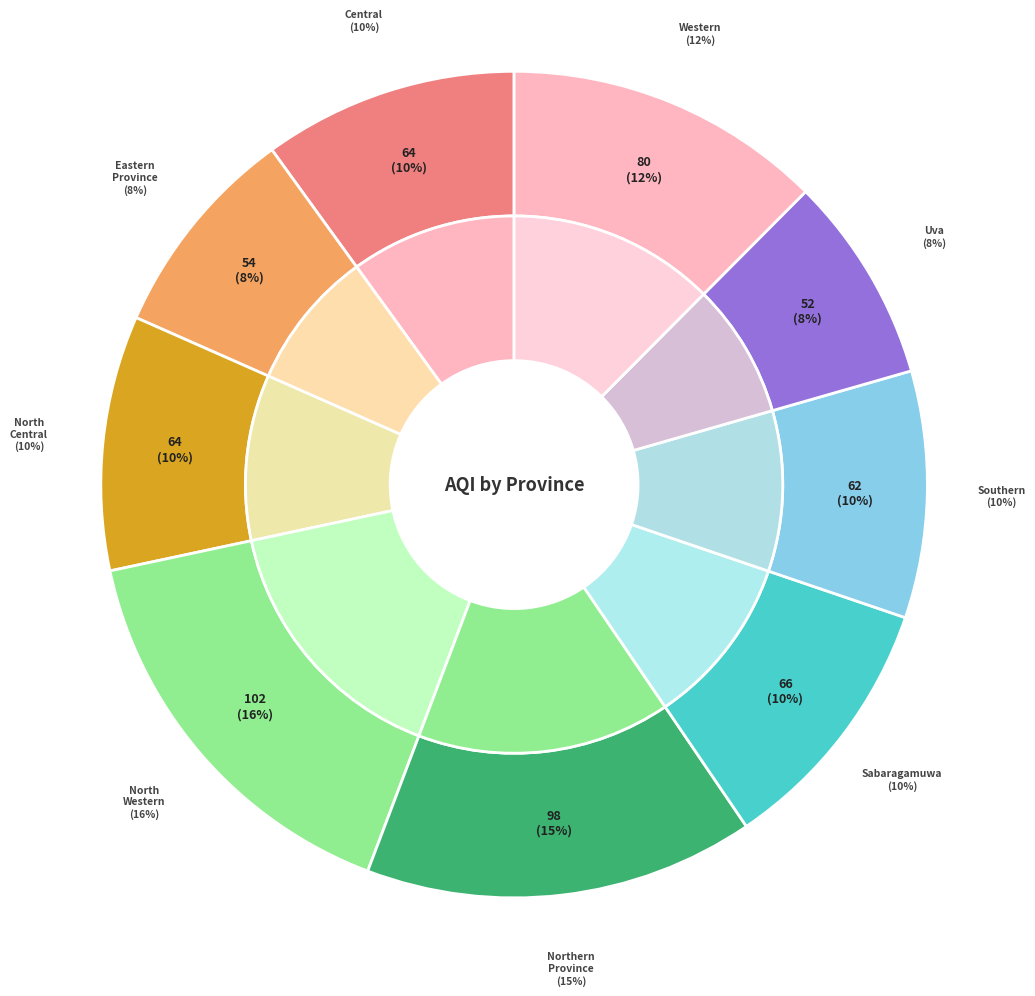

Does Sabaragamuwa represent more than half of the total?

No